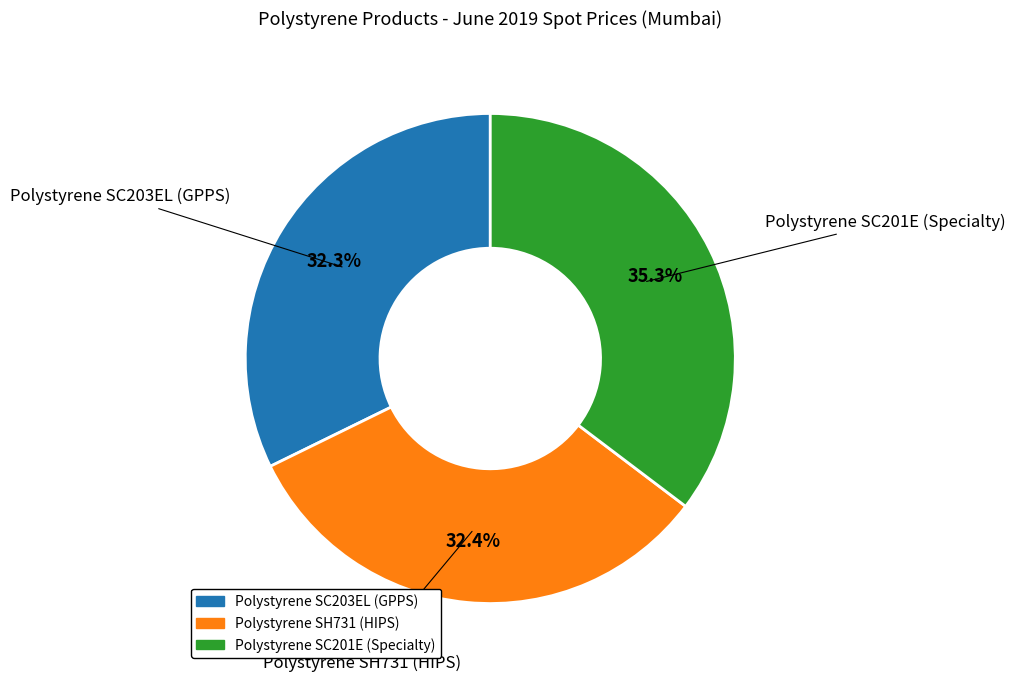

To the nearest percent, what portion does Polystyrene SC203EL (GPPS) represent?

32%